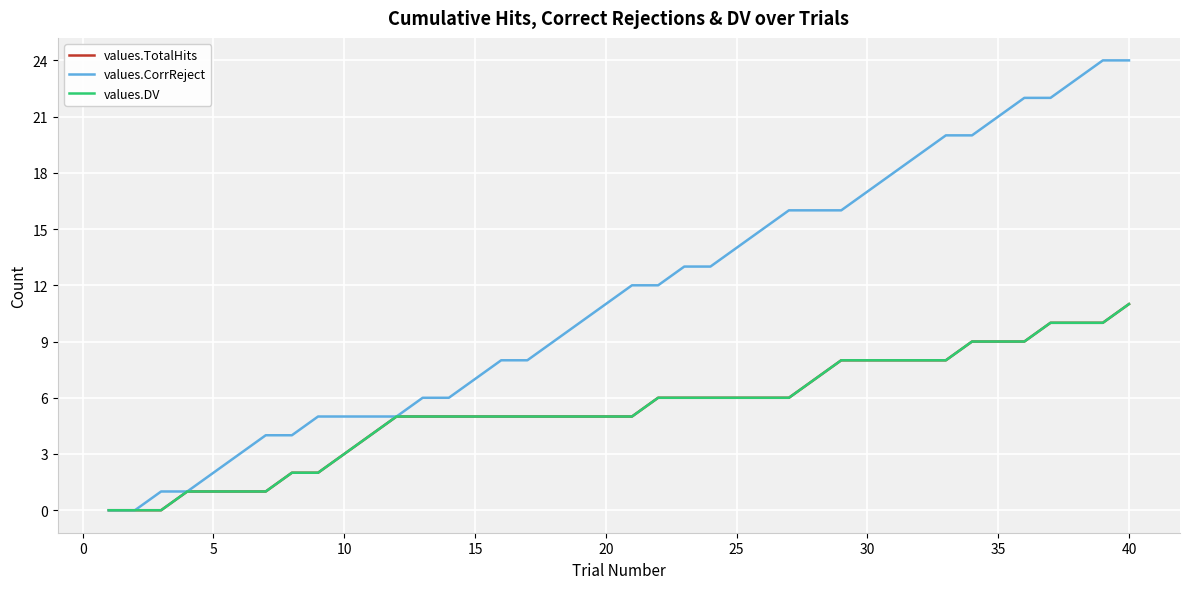

Does the chart have visible grid lines?

Yes